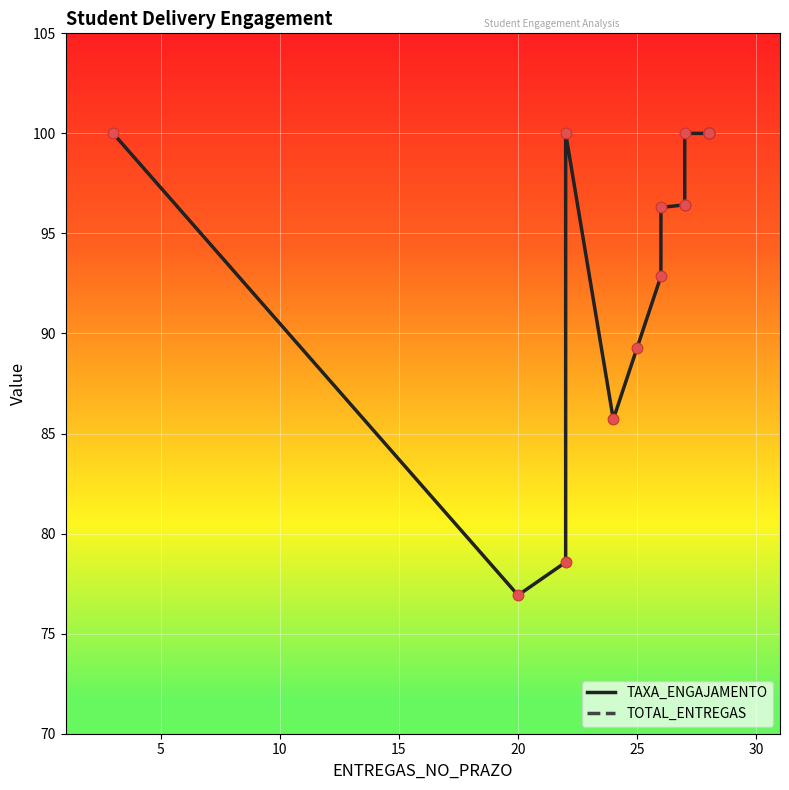

Which series reaches the maximum Y coordinate?

TAXA_ENGAJAMENTO